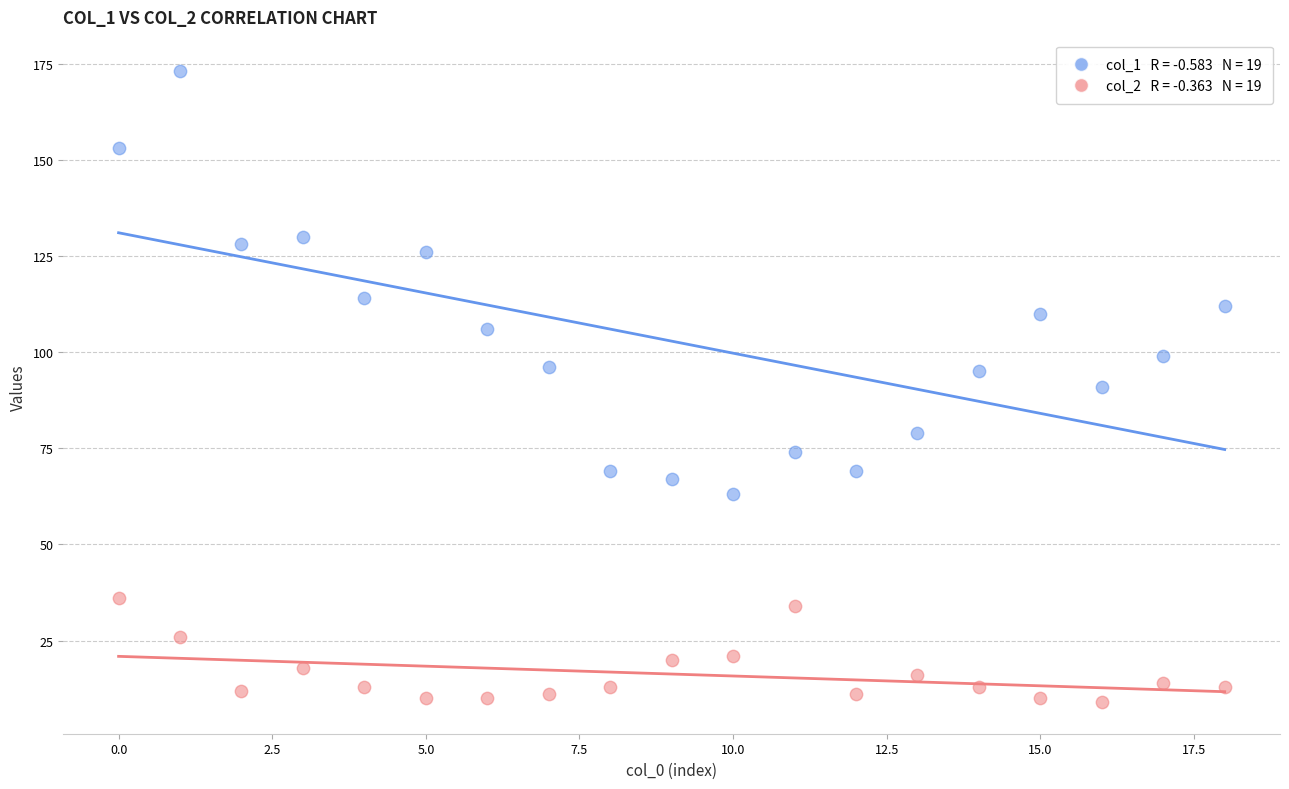

Across all data points, what is the range of Y values (max minus min)?

164